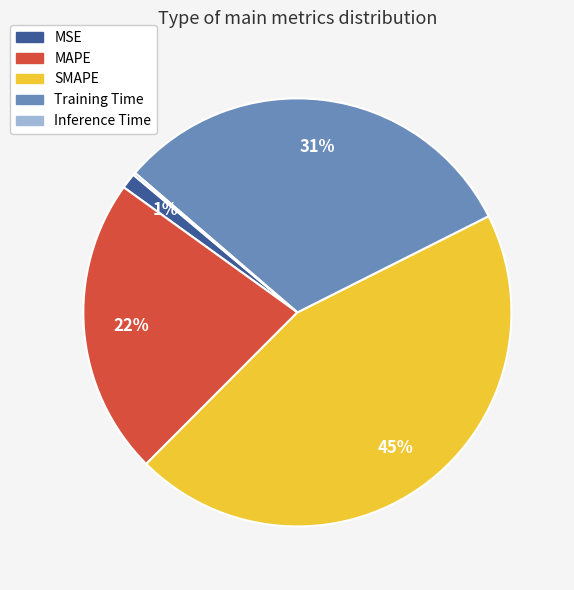

What is the largest slice in the pie chart?

SMAPE